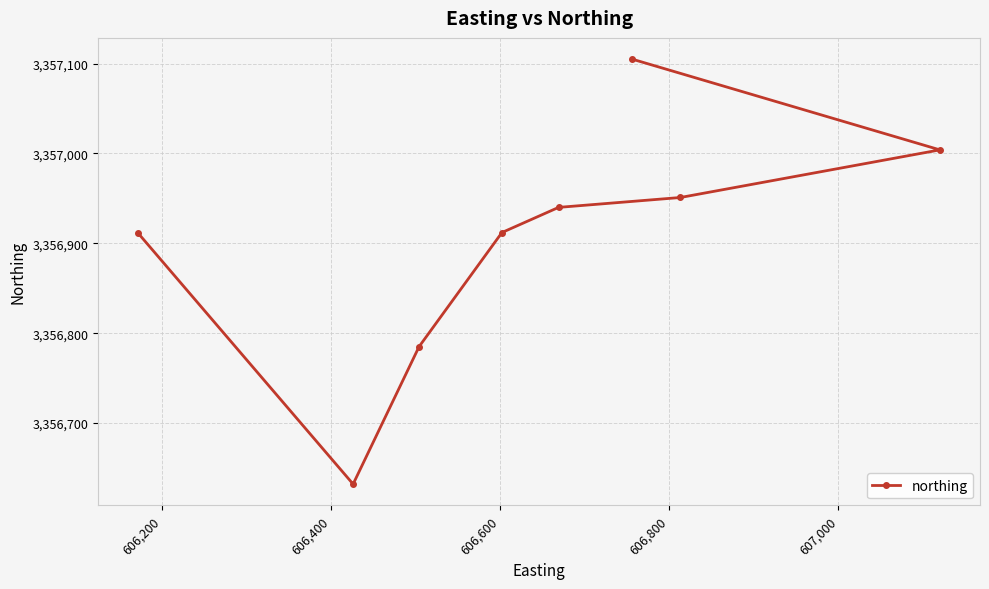

What is the average value?

3356905